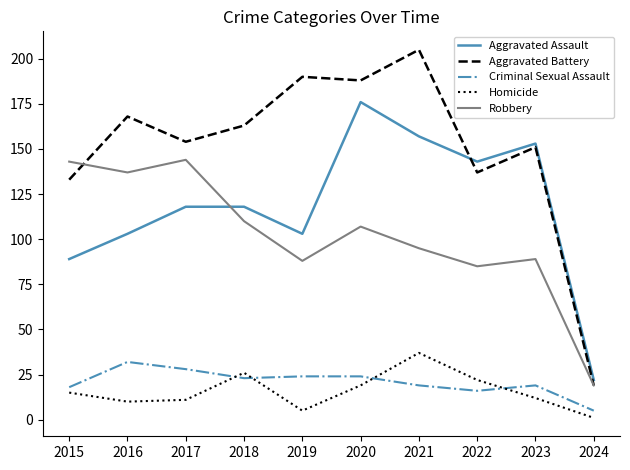

Reading left to right, extract all data points from this chart.

Aggravated Assault: 89	103	118	118	103	176	157	143	153	22
Aggravated Battery: 133	168	154	163	190	188	205	137	151	19
Criminal Sexual Assault: 18	32	28	23	24	24	19	16	19	5
Homicide: 15	10	11	26	5	19	37	22	12	1
Robbery: 143	137	144	110	88	107	95	85	89	19